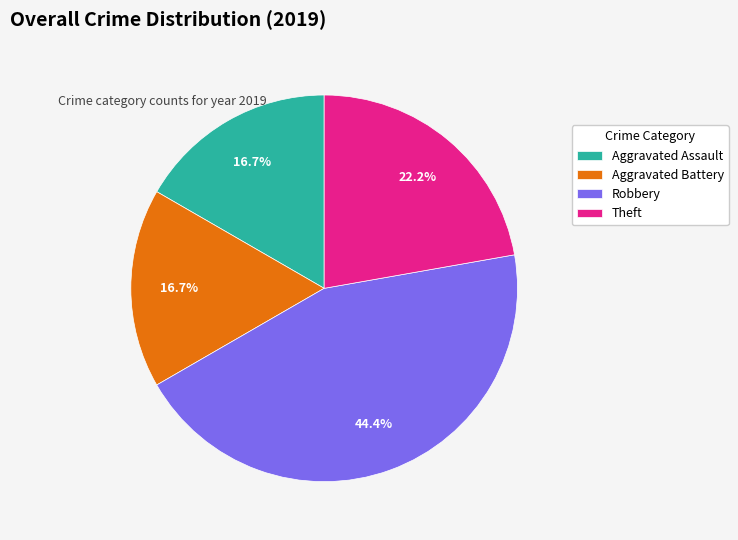

Is it true that Aggravated Battery is 10% of the pie?

False